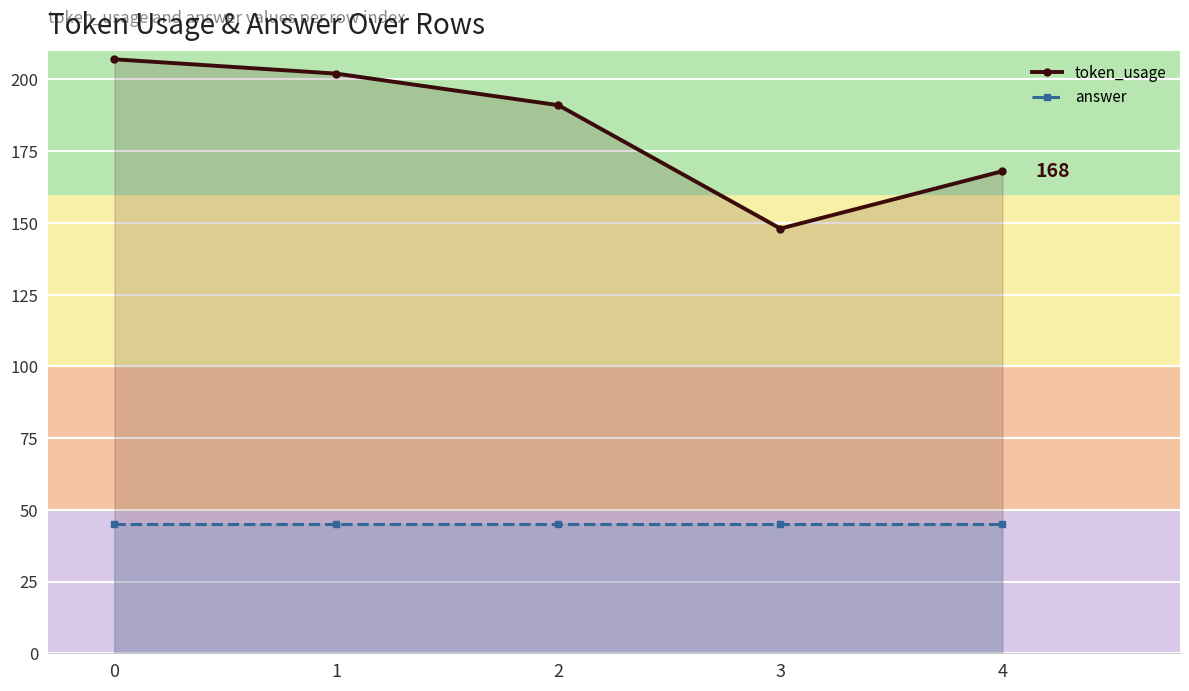

Reading left to right, extract all data points from this chart.

token_usage: 0=207	1=202	2=191	3=148	4=168
answer: 0=45	1=45	2=45	3=45	4=45